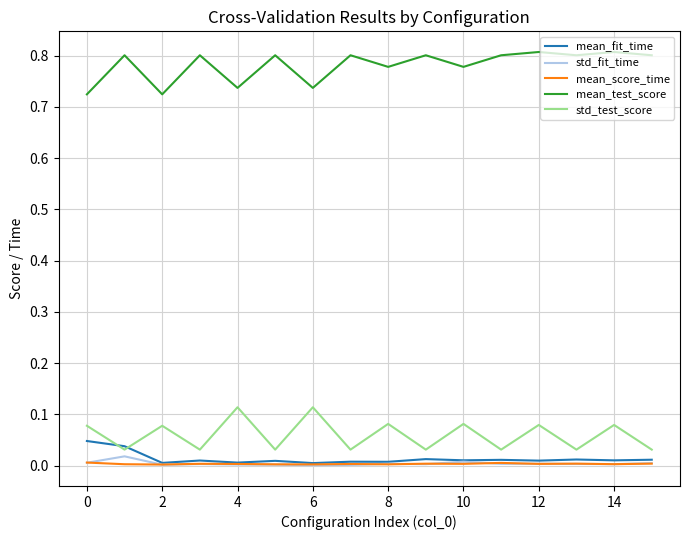

What are all the series names shown in the legend?

mean_fit_time, std_fit_time, mean_score_time, mean_test_score, std_test_score